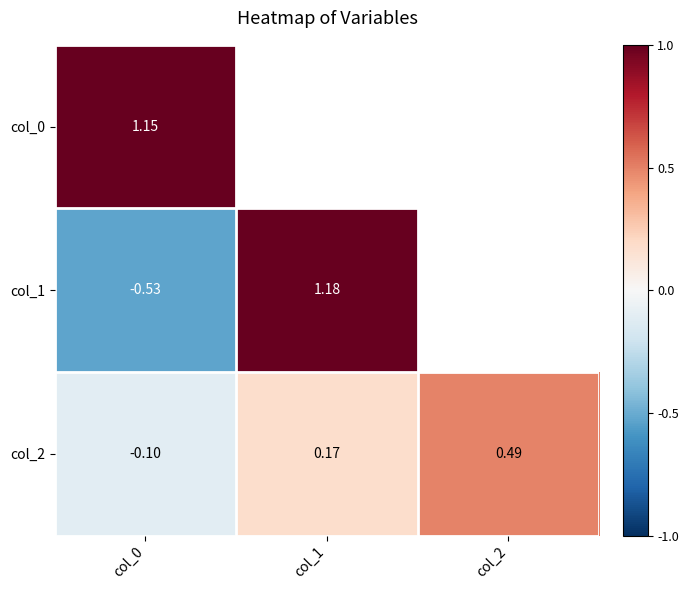

How many negative values does the col_2 series have?

1